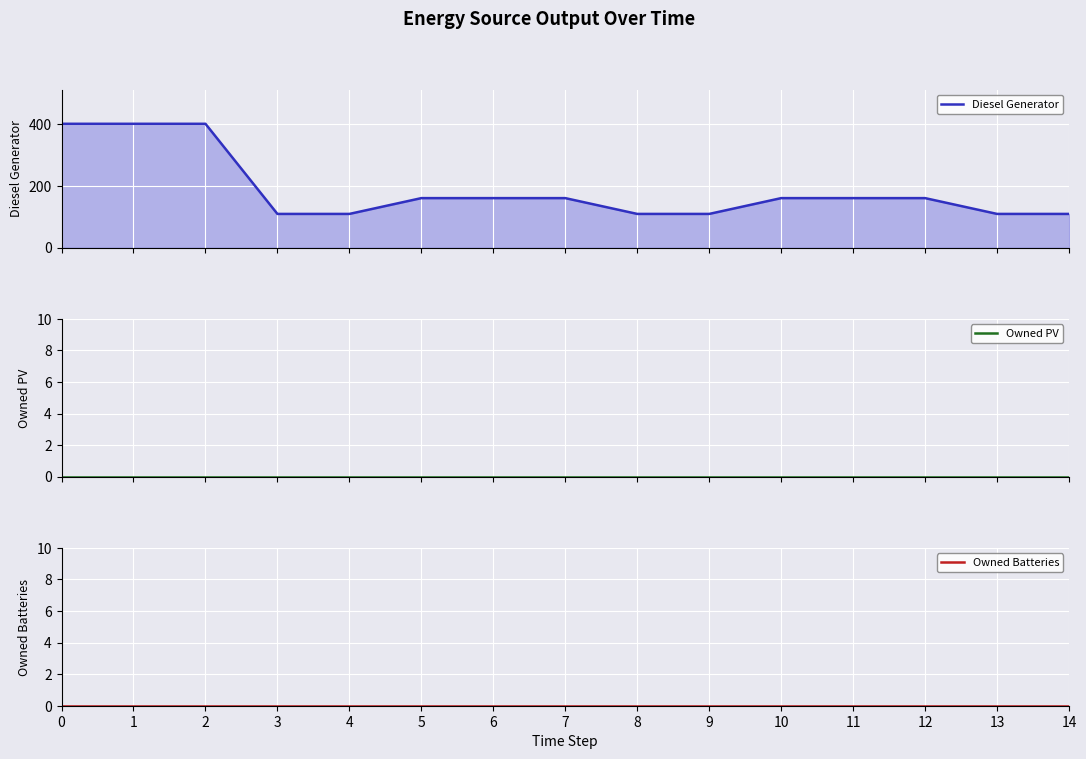

Reading left to right, extract all data points from this chart.

Diesel Generator: 400	400	400	109	109	160	160	160	109	109	160	160	160	109	109
Owned PV: 0	0	0	0	0	0	0	0	0	0	0	0	0	0	0
Owned Batteries: 0	0	0	0	0	0	0	0	0	0	0	0	0	0	0